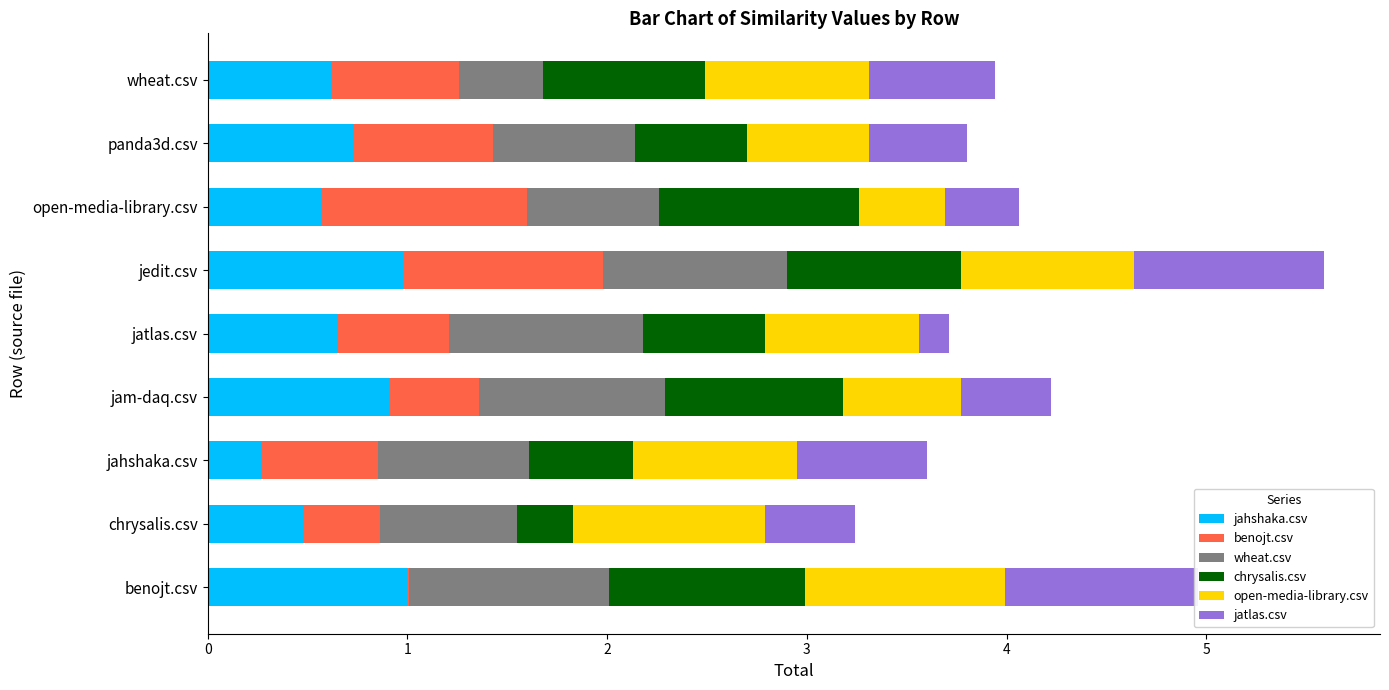

What is the value of the open-media-library.csv bar at the 3rd from the left?

0.8